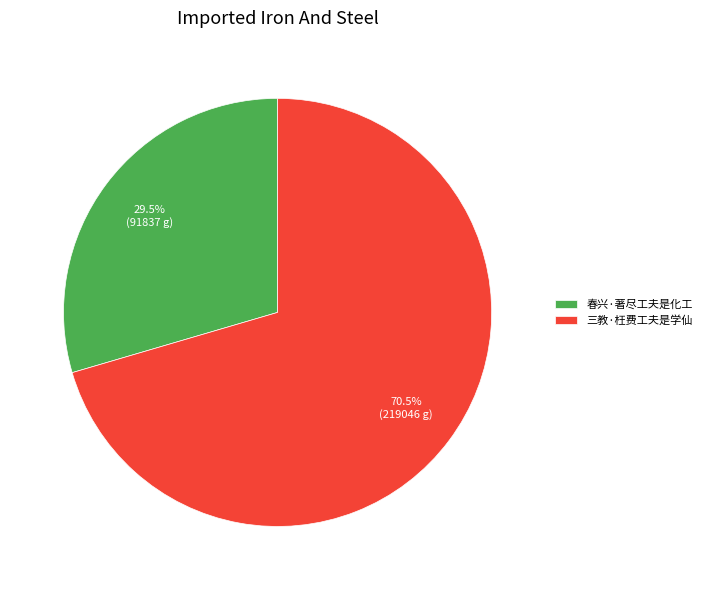

To the nearest percent, what is the difference between the 春兴·著尽工夫是化工 and 三教·枉费工夫是学仙 slice percentages?

41%